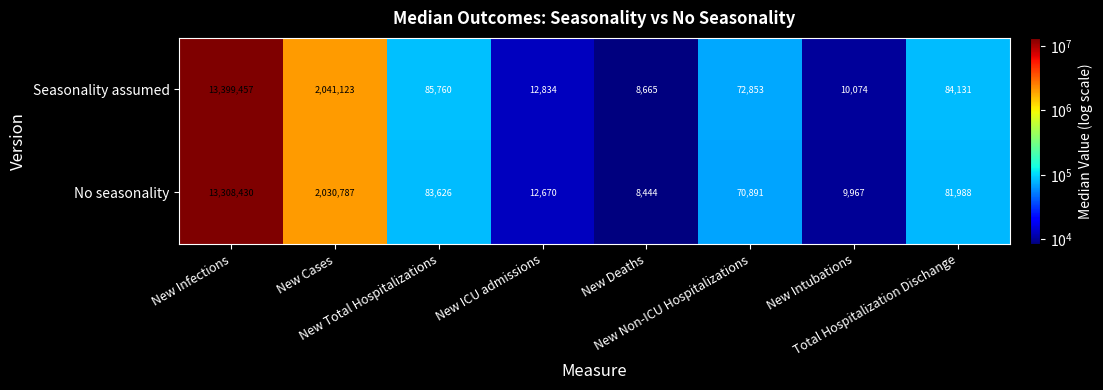

How many data points in Seasonality assumed are less than 84131?

4